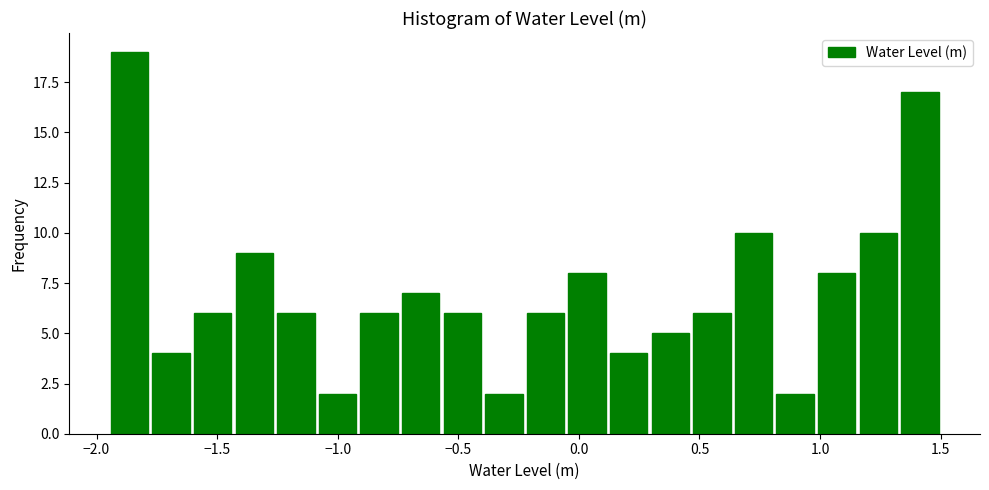

Around what value on the x-axis is the tallest bar? Give the approximate position of its centre, as read against the axis.

-1.85